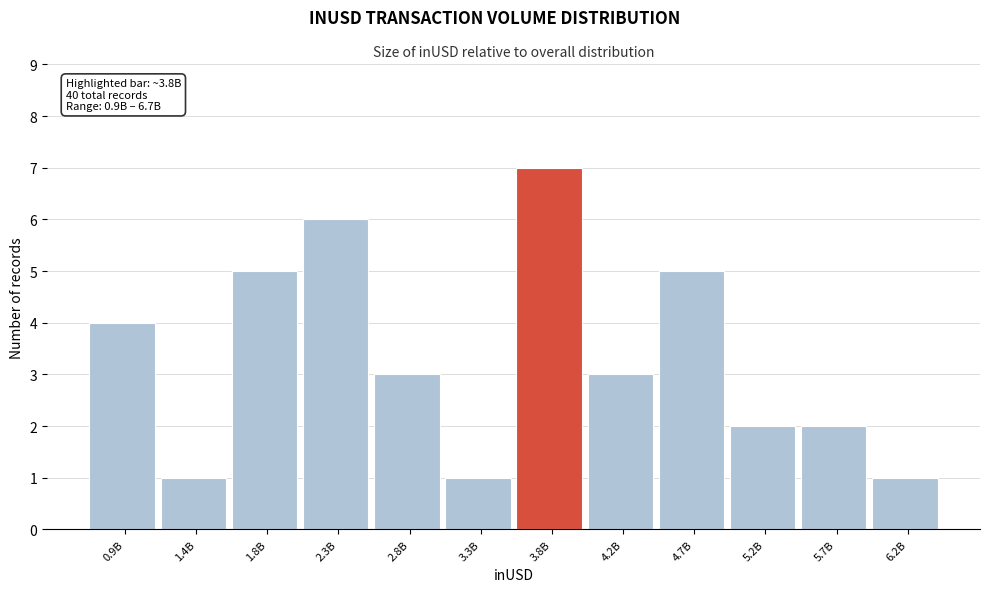

Reading right to left, transcribe all the data shown in this chart.

1	2	2	5	3	7	1	3	6	5	1	4